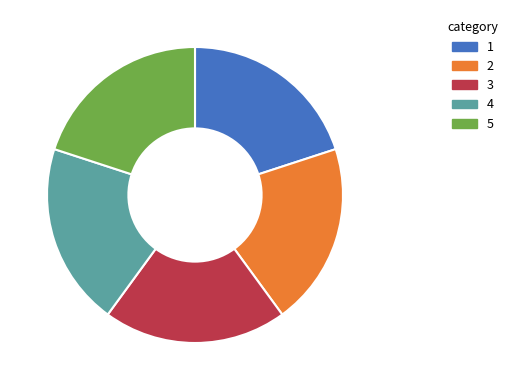

Is there any slice that represents more than half of the pie?

No